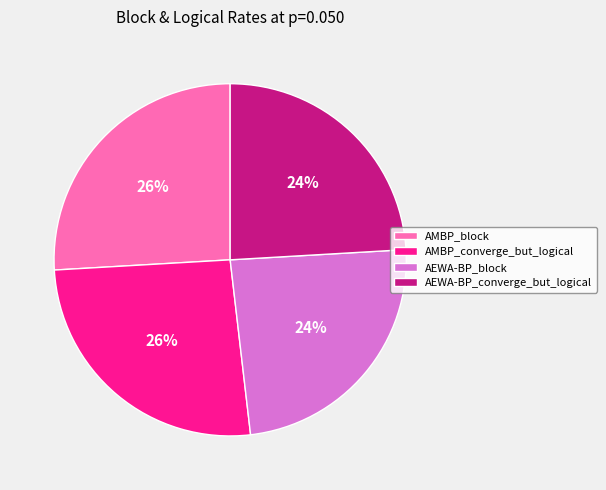

How many segments does this pie chart have?

4